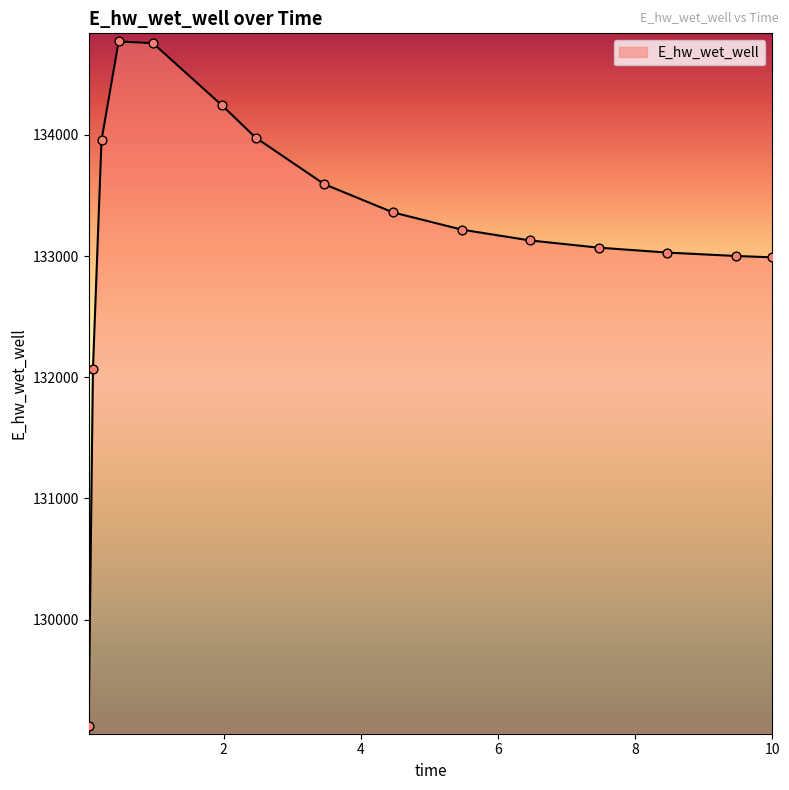

What is the difference between the maximum and minimum values?

5647.3